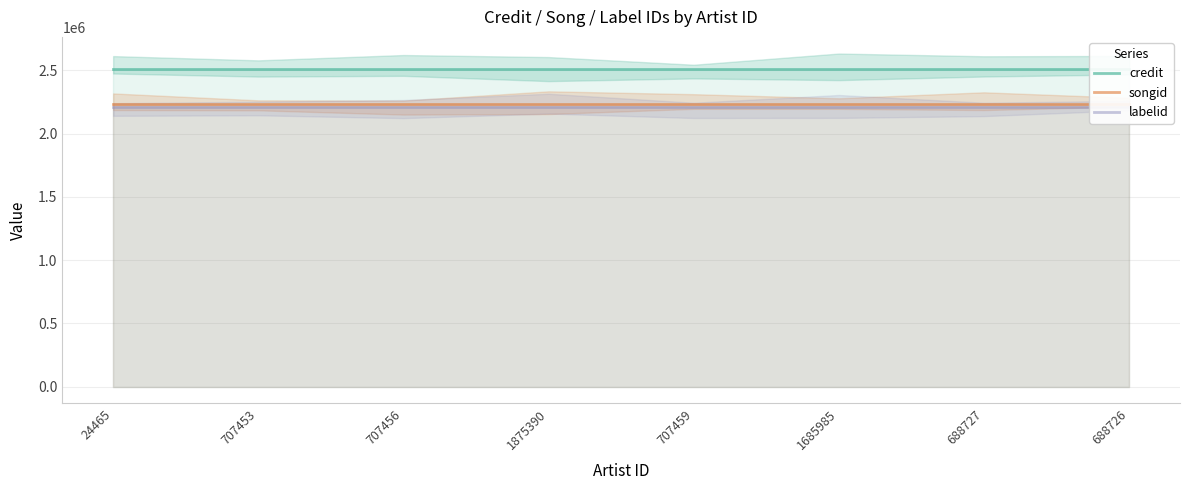

Is the value of labelid at 688726 greater than the value of credit at 1685985?

No